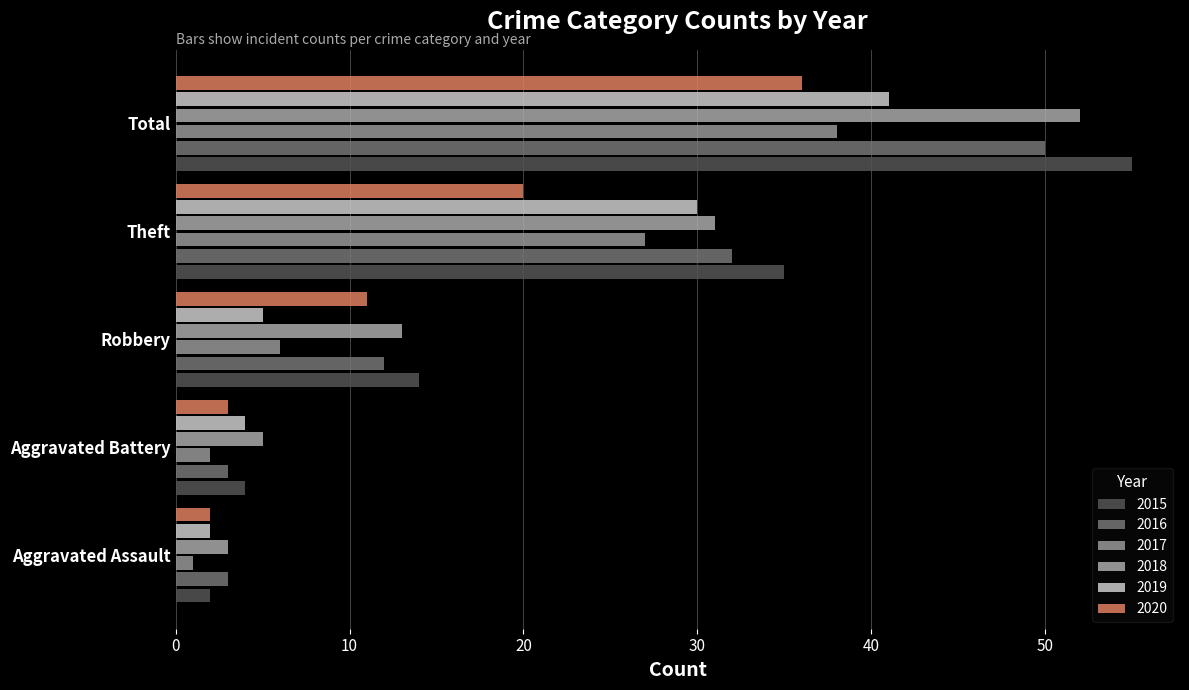

What is the sum of the 2020 values at Aggravated Assault and Robbery?

13